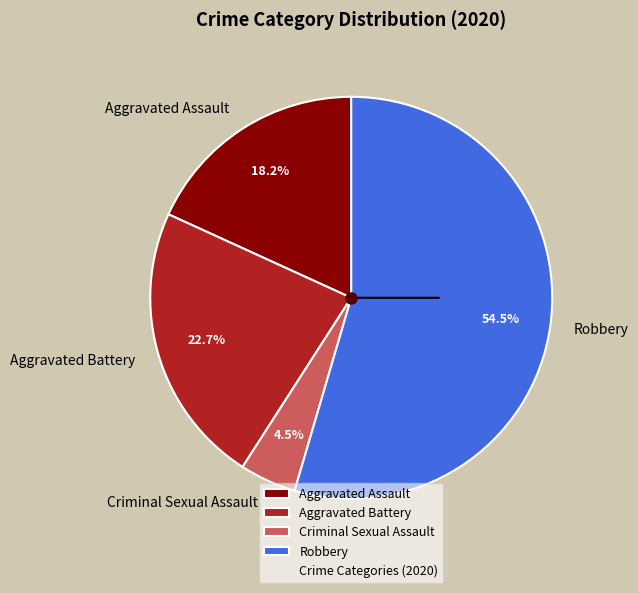

Count the number of slices in the pie.

4